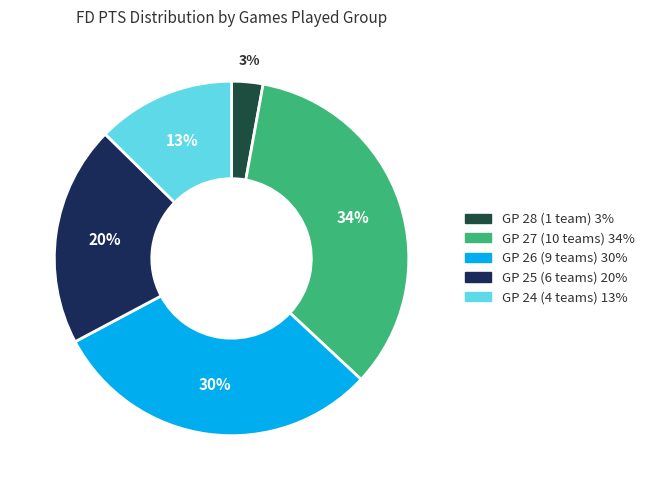

Is there a majority slice in this chart?

No